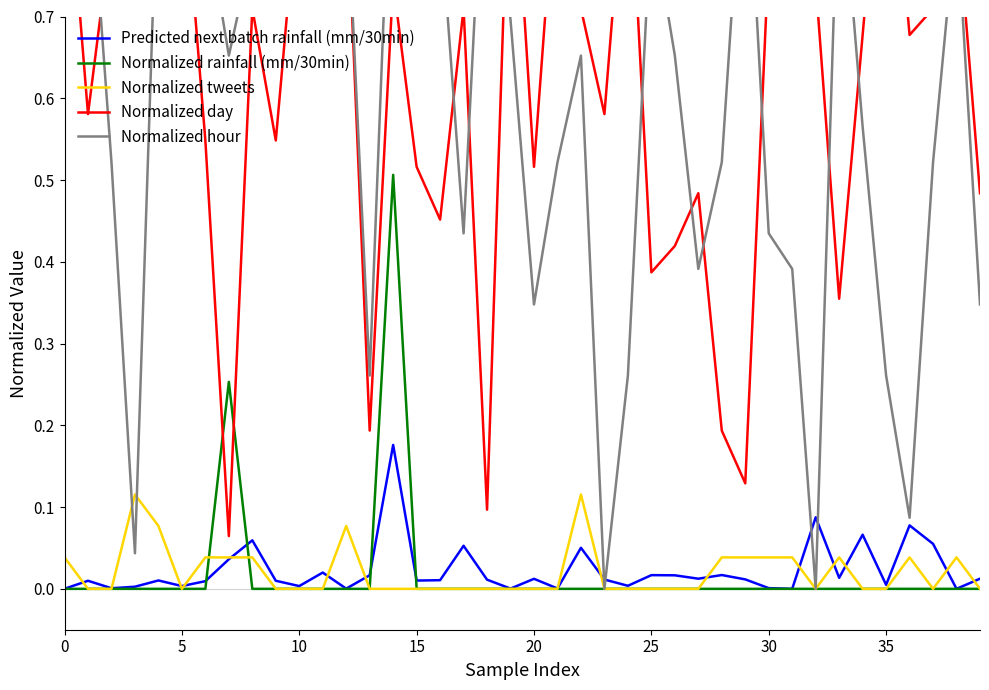

What is the sum of all Normalized tweets values?

0.8